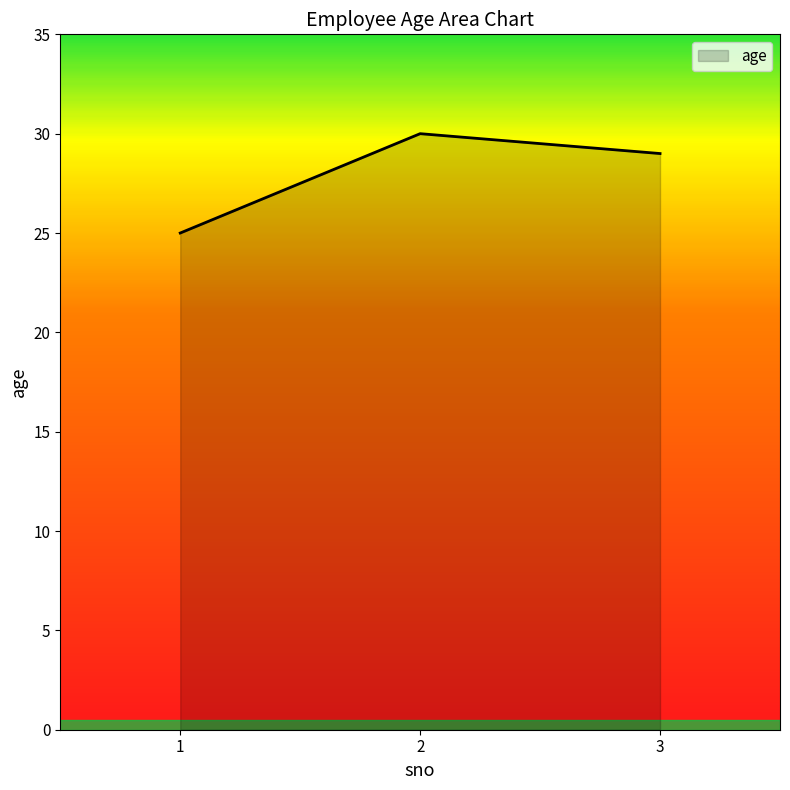

What is the sum of all values?

84